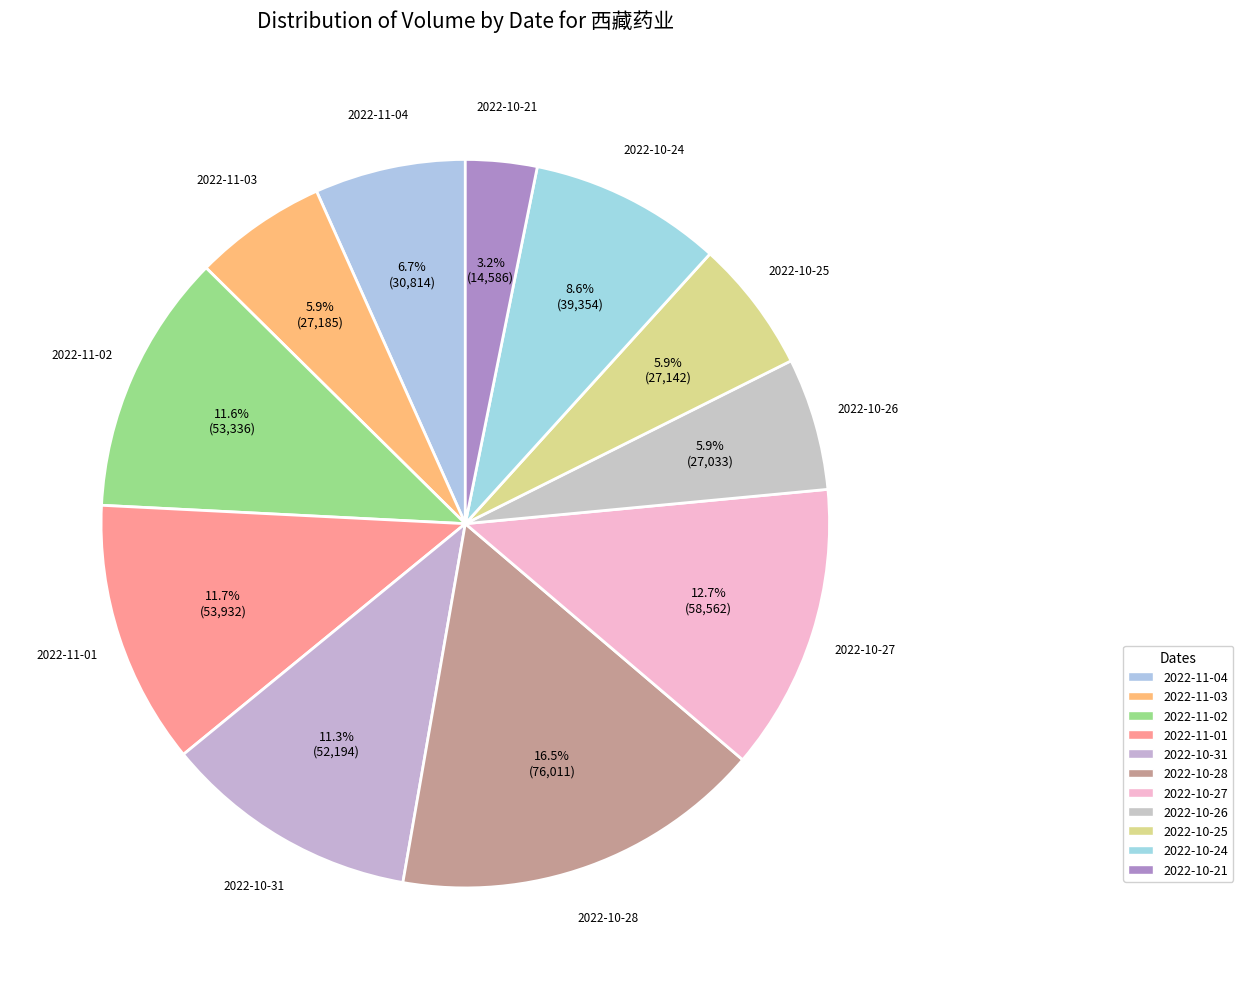

How many slices are in this pie chart?

11